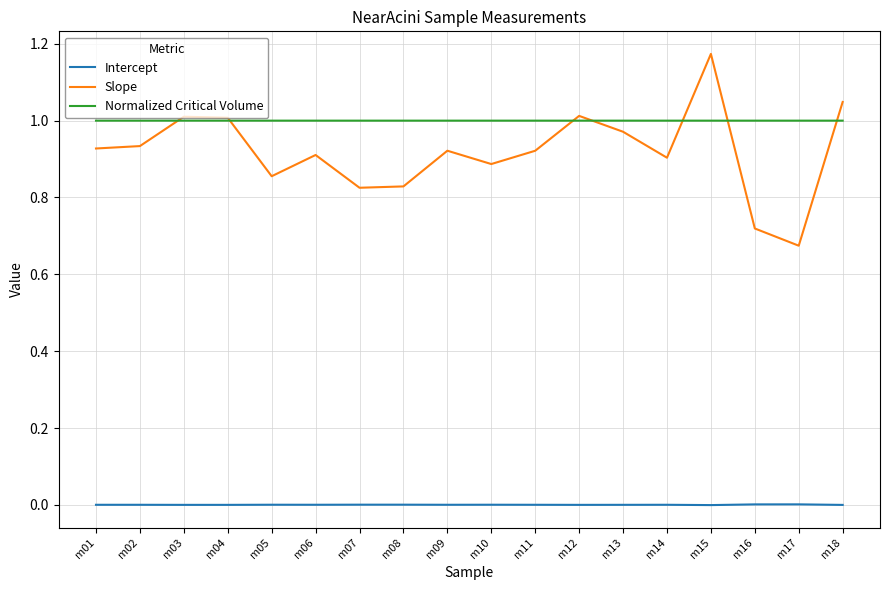

Rank the series at m16 from lowest to highest value.

Intercept, Slope, Normalized Critical Volume